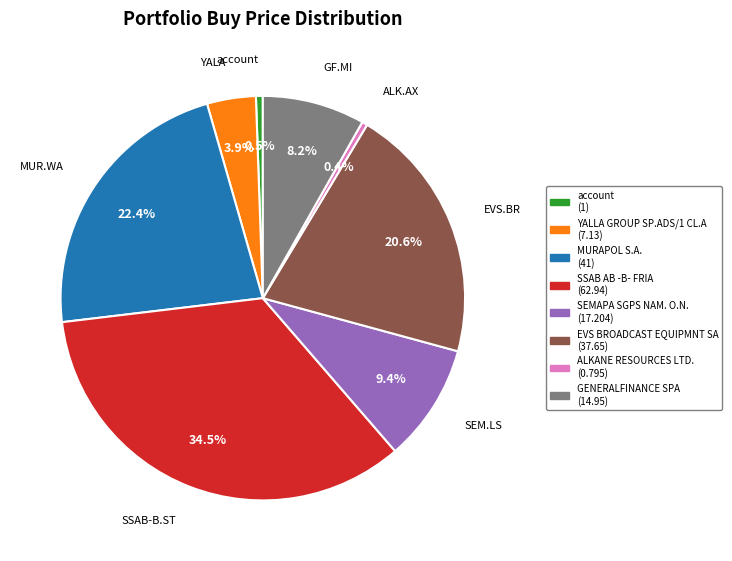

Is SSAB-B.ST the majority of the pie?

No